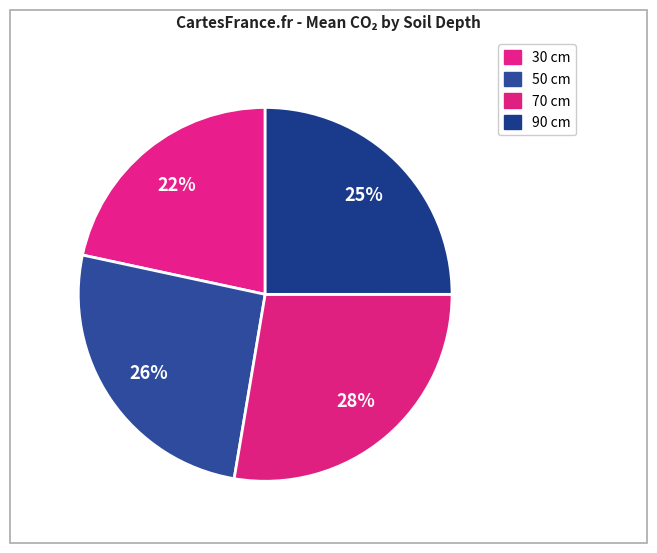

To the nearest percent, what is the average slice percentage?

25%